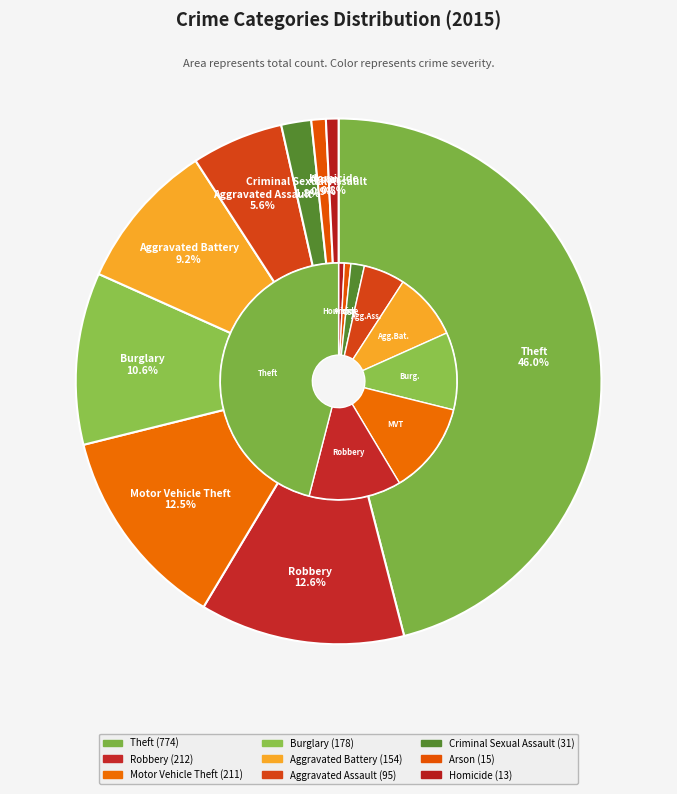

Is it true that Homicide is 1% of the pie?

True